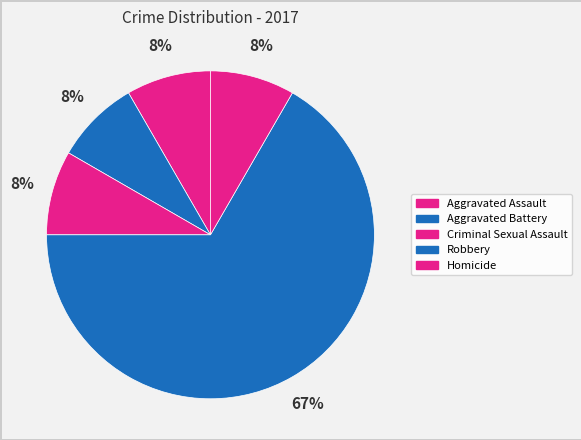

Count the number of slices in the pie.

5